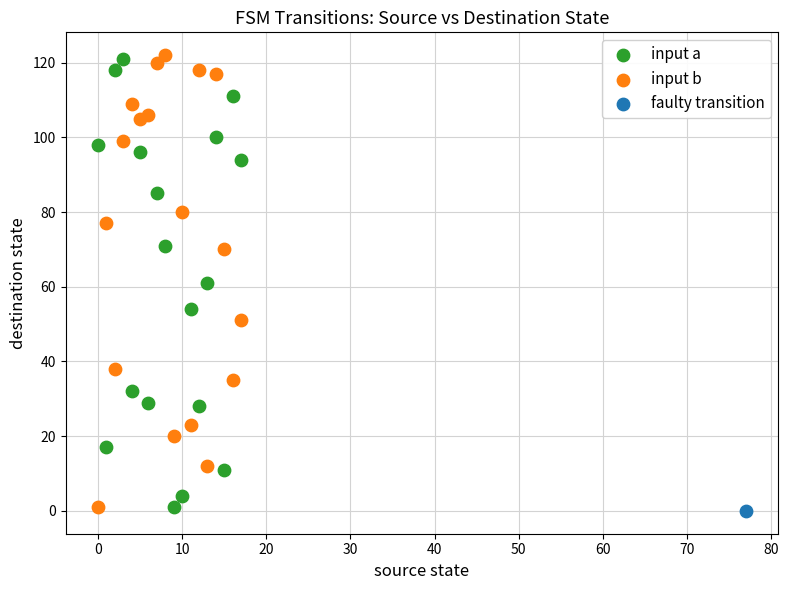

What are all the series names shown in the legend?

input a, input b, faulty transition